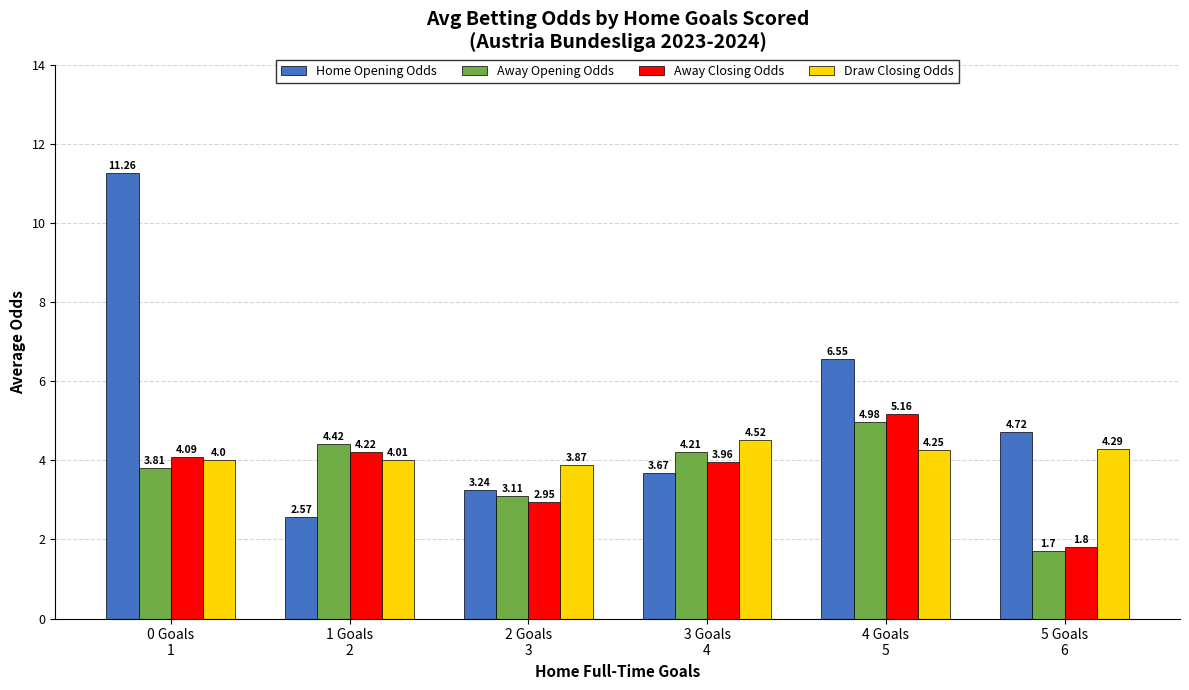

Which series has the largest total across all categories?

Home Opening Odds